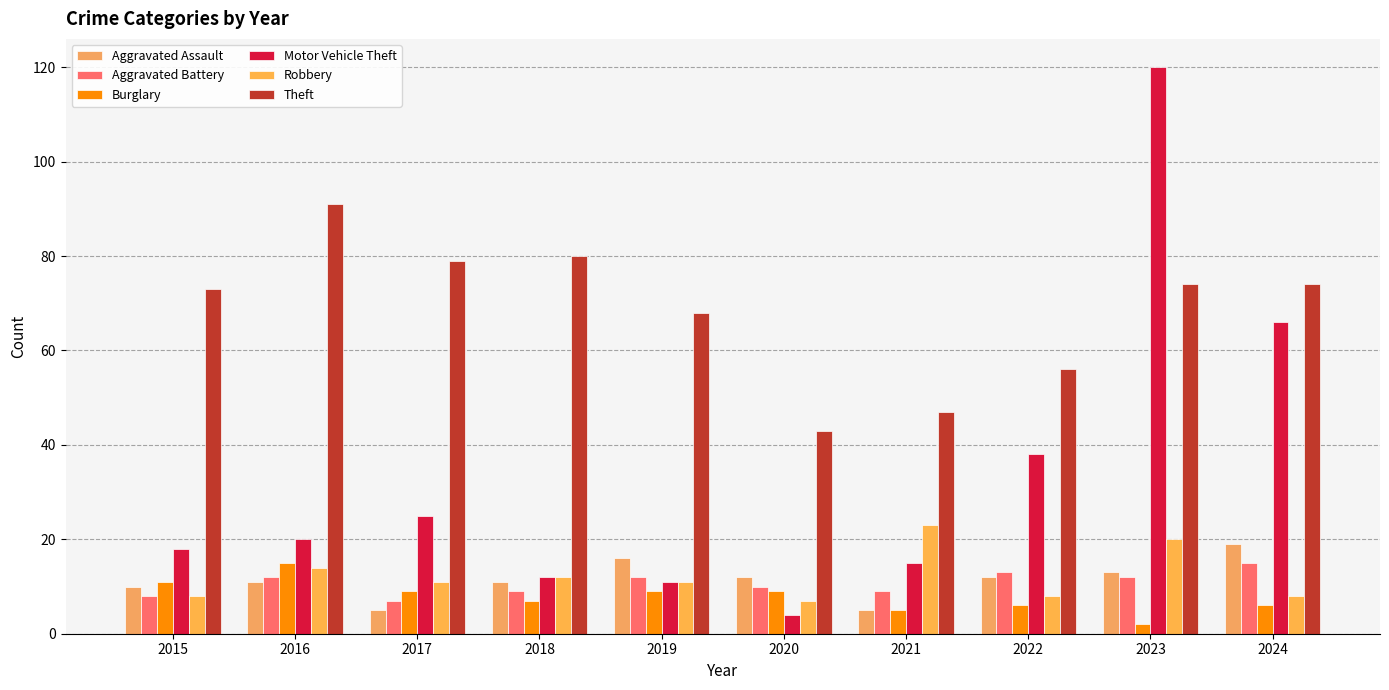

Reading left to right, extract all data points from this chart.

Aggravated Assault: 2015=10	2016=11	2017=5	2018=11	2019=16	2020=12	2021=5	2022=12	2023=13	2024=19
Aggravated Battery: 2015=8	2016=12	2017=7	2018=9	2019=12	2020=10	2021=9	2022=13	2023=12	2024=15
Burglary: 2015=11	2016=15	2017=9	2018=7	2019=9	2020=9	2021=5	2022=6	2023=2	2024=6
Motor Vehicle Theft: 2015=18	2016=20	2017=25	2018=12	2019=11	2020=4	2021=15	2022=38	2023=120	2024=66
Robbery: 2015=8	2016=14	2017=11	2018=12	2019=11	2020=7	2021=23	2022=8	2023=20	2024=8
Theft: 2015=73	2016=91	2017=79	2018=80	2019=68	2020=43	2021=47	2022=56	2023=74	2024=74